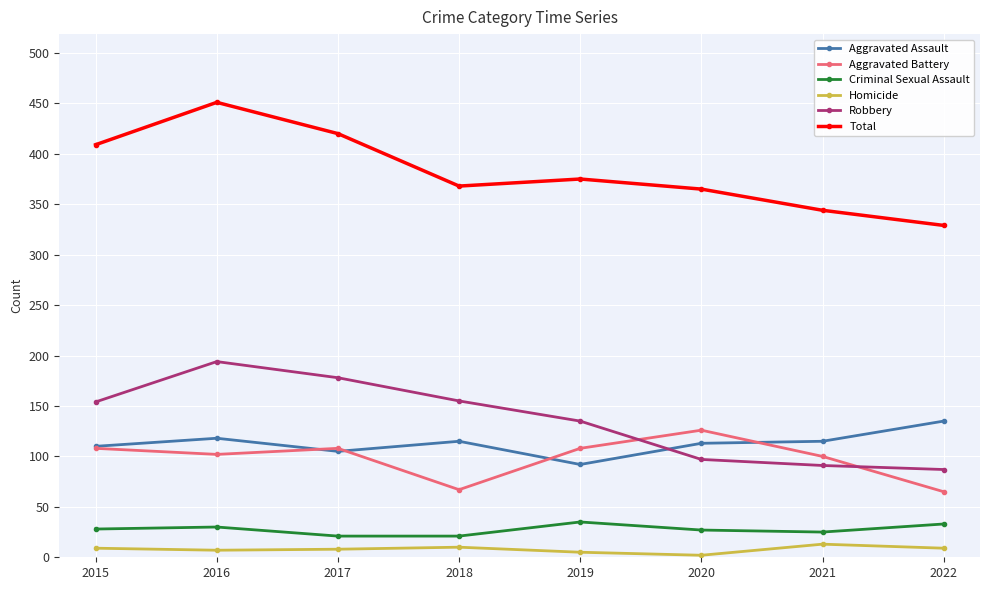

How many series are shown in this chart?

6